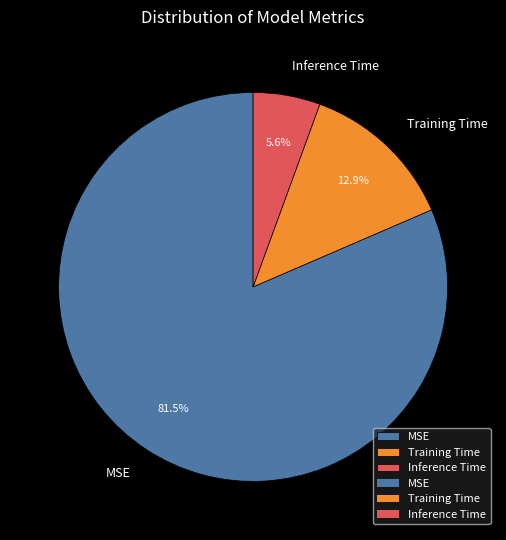

To the nearest percent, what is the difference between the MSE and Inference Time slice percentages?

76%